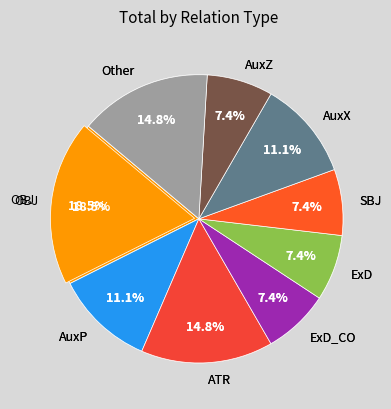

Approximately how many times larger is the value at ExD_CO compared to AuxX?

0.7